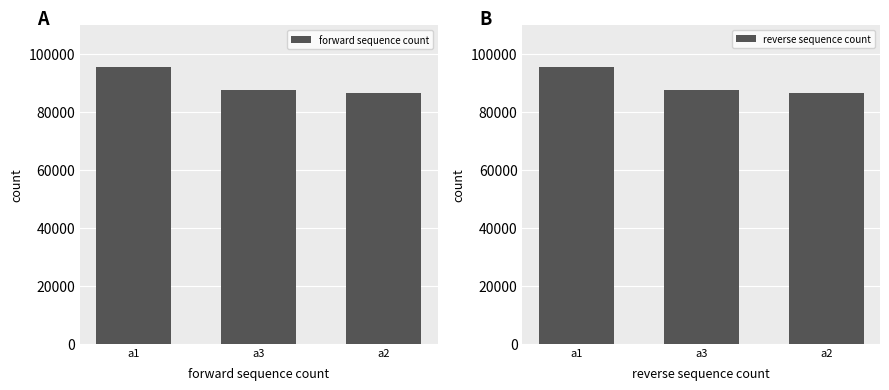

What is the lowest value of the forward sequence count series?

86614